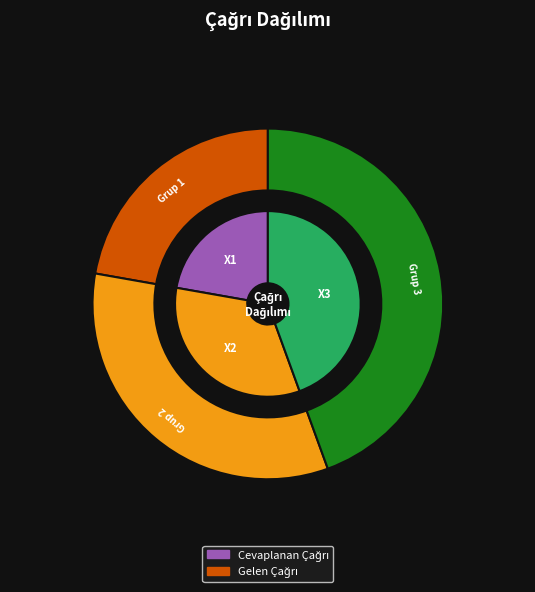

Combined, what portion of the pie is 1 and 2?

55.6%